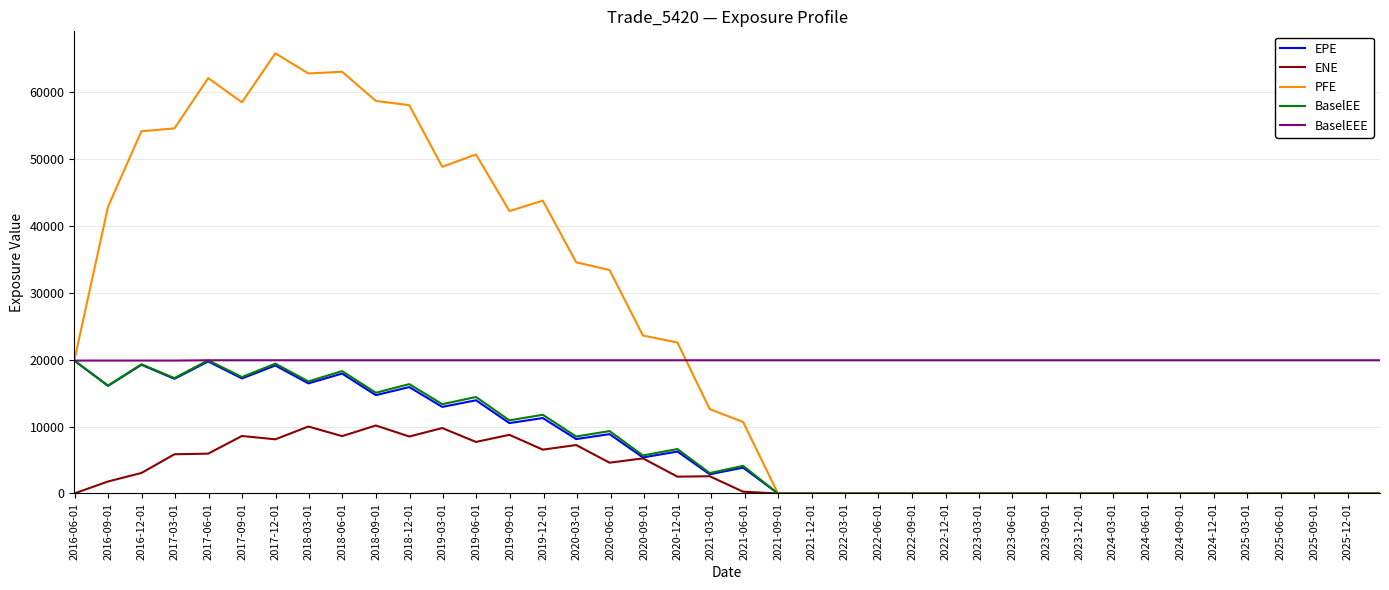

What are all the series names shown in the legend?

EPE, ENE, PFE, BaselEE, BaselEEE